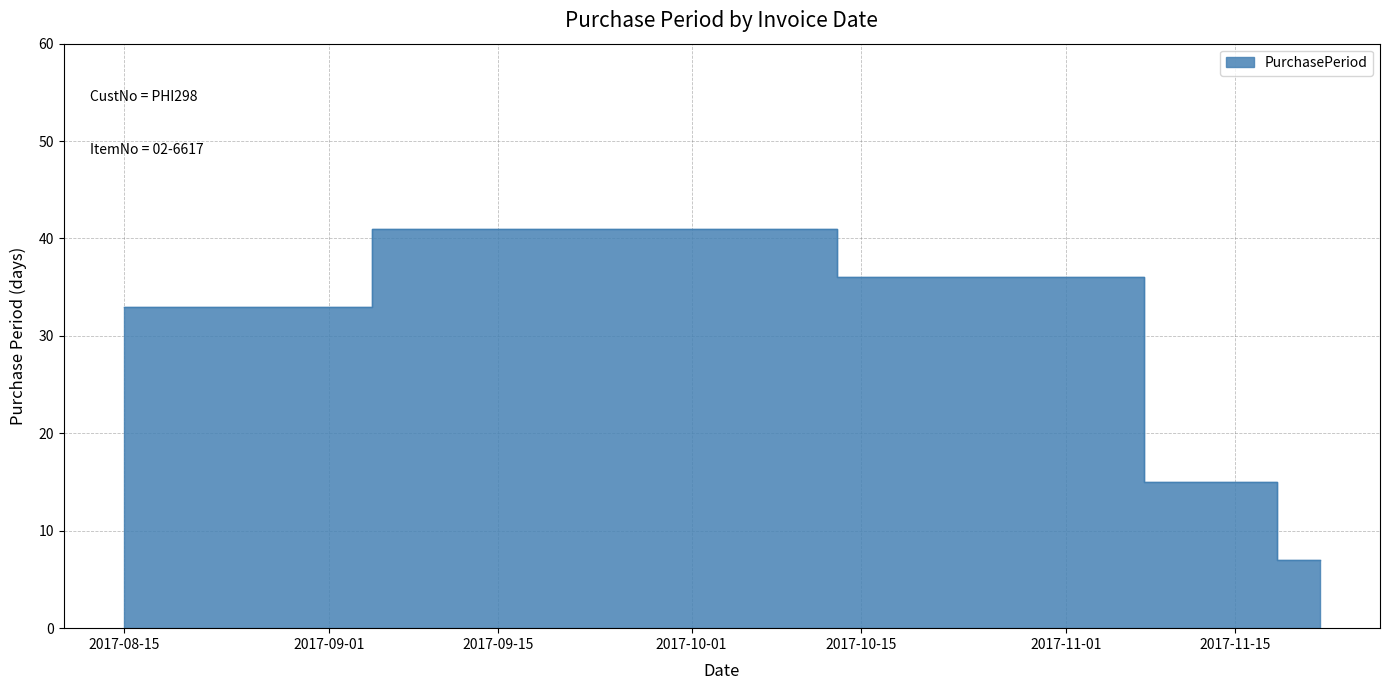

What is the sum of all values?

132